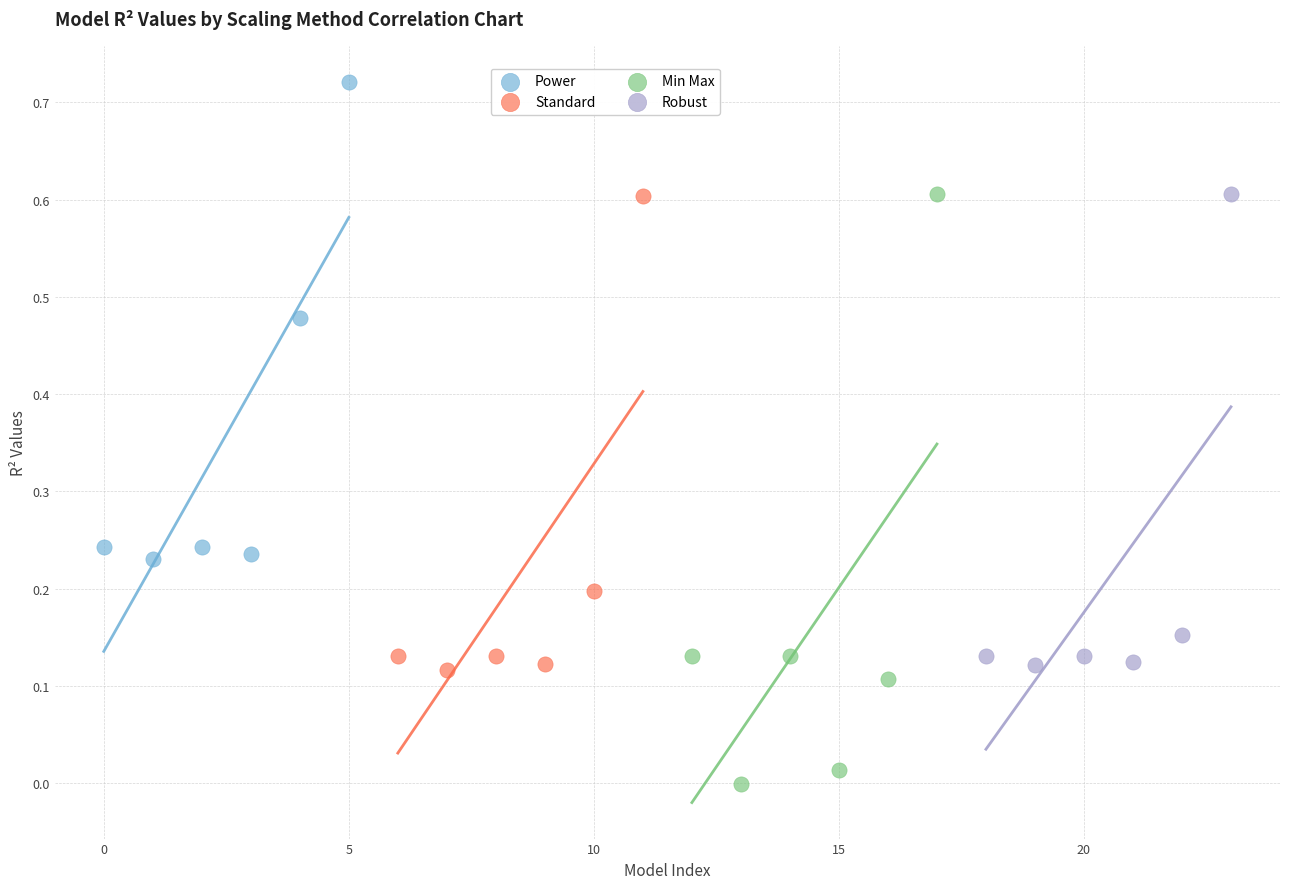

Which series reaches the minimum Y coordinate?

Min Max